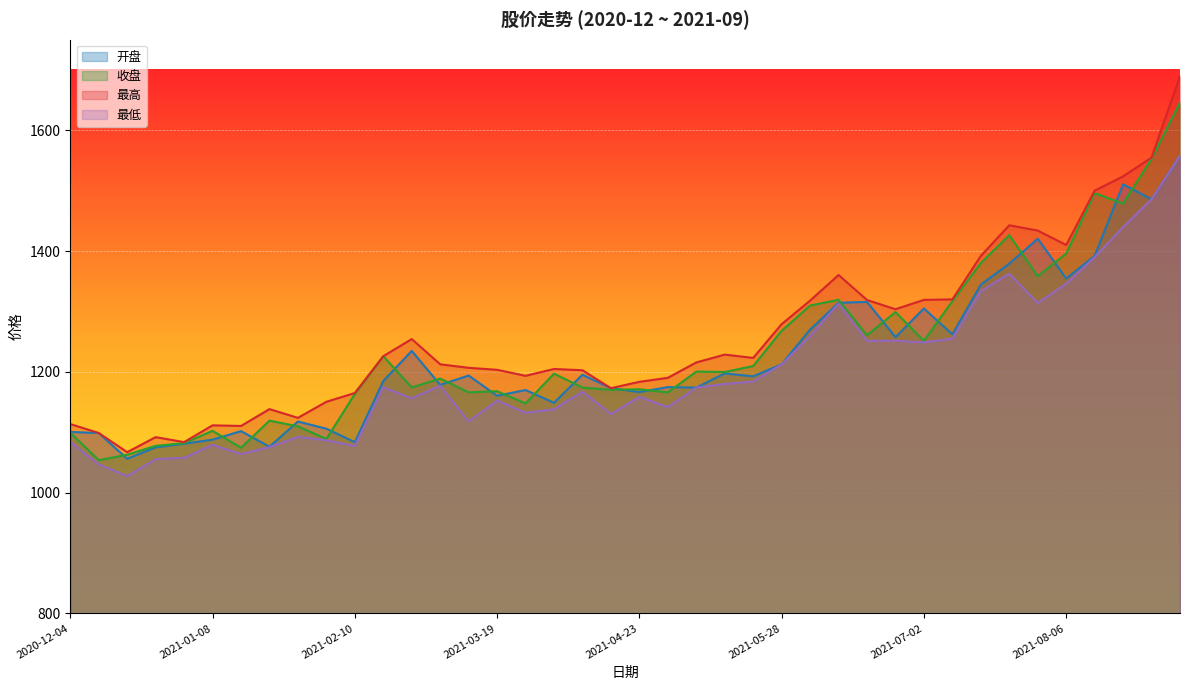

Is it true that 最低 equals 2048.4 at 2021-06-25?

False